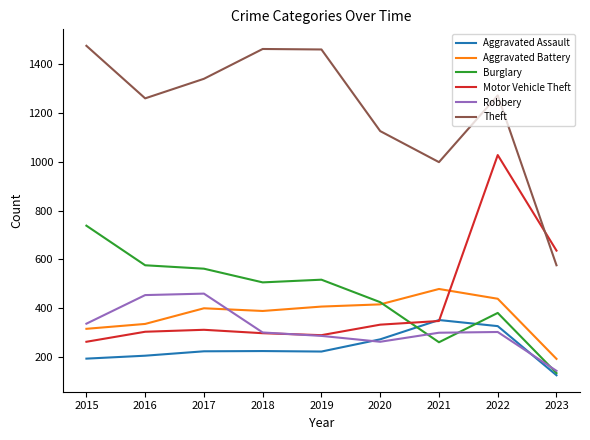

What is the total value across all series at 2021?

2738